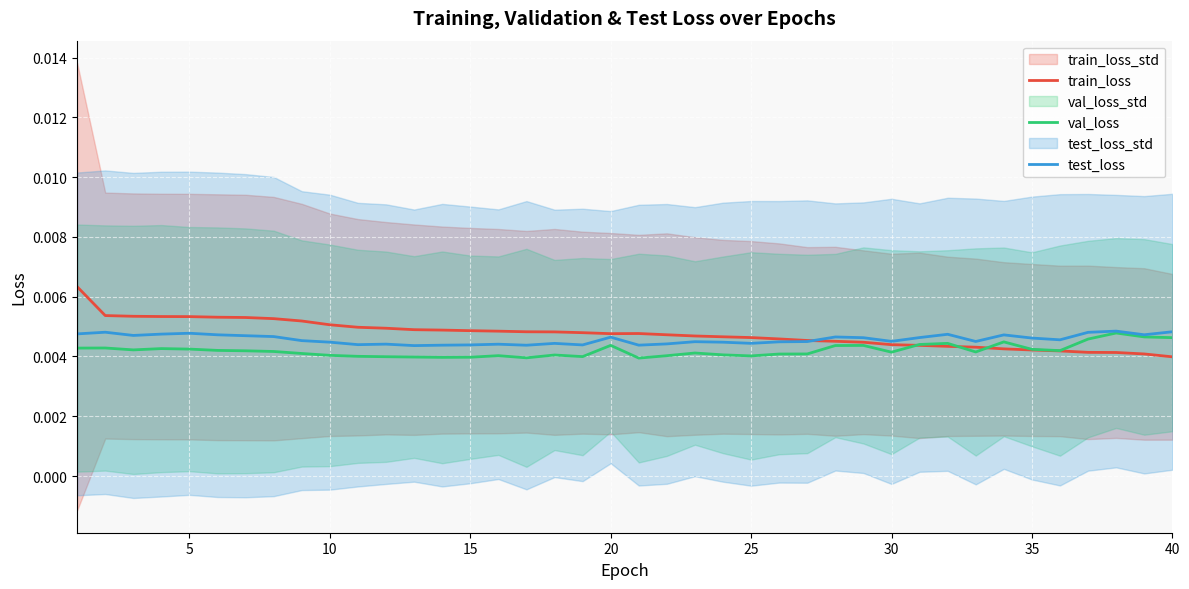

At 15, list the series in order from smallest to largest.

val_loss, test_loss, train_loss